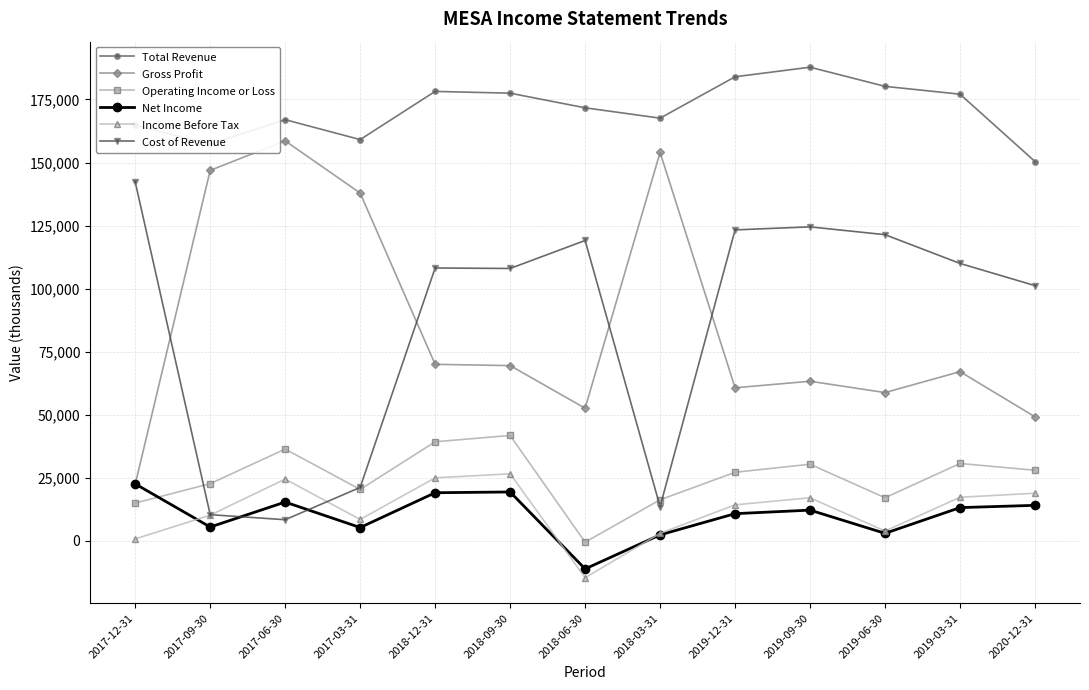

What position from the right is 2017-06-30?

11